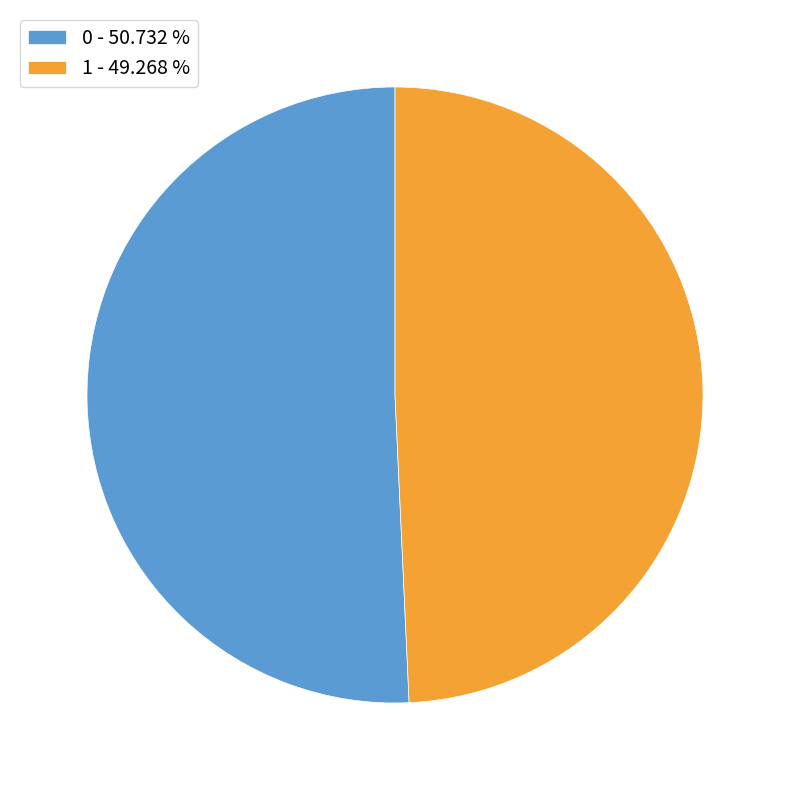

Is the sum of 0 and 1 greater than half?

Yes